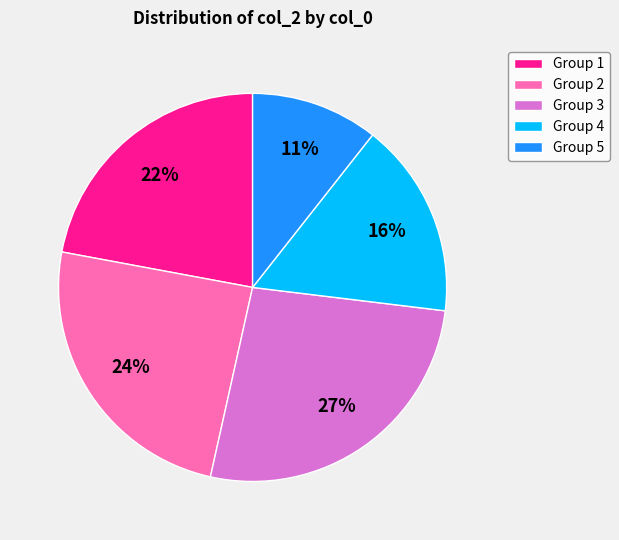

To the nearest percent, what portion does Group 1 represent?

22%